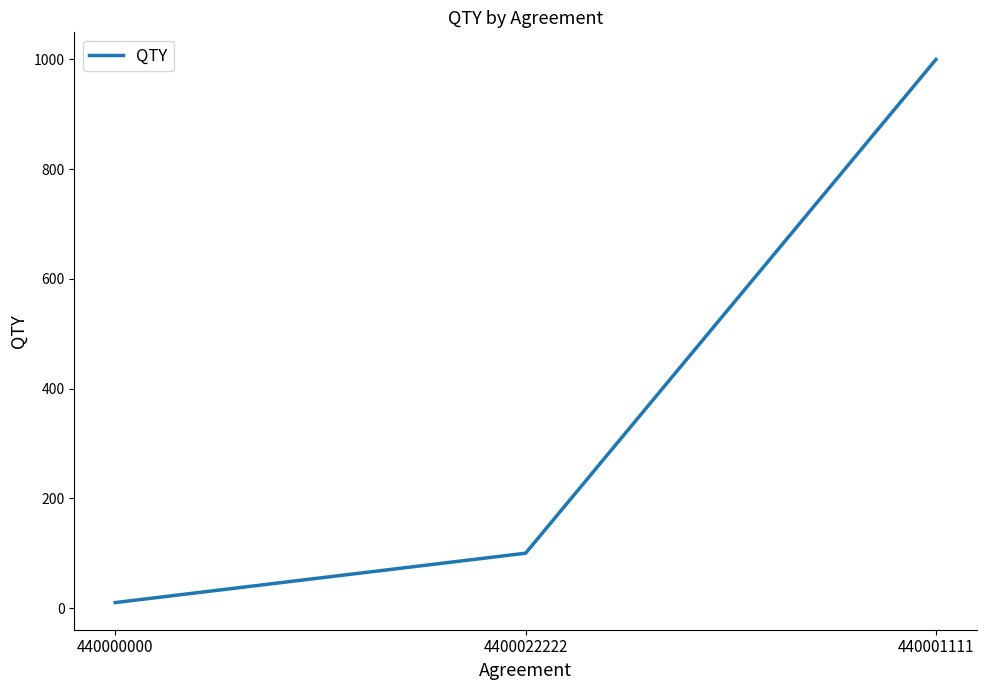

Is this an area chart (filled region under the line)?

No